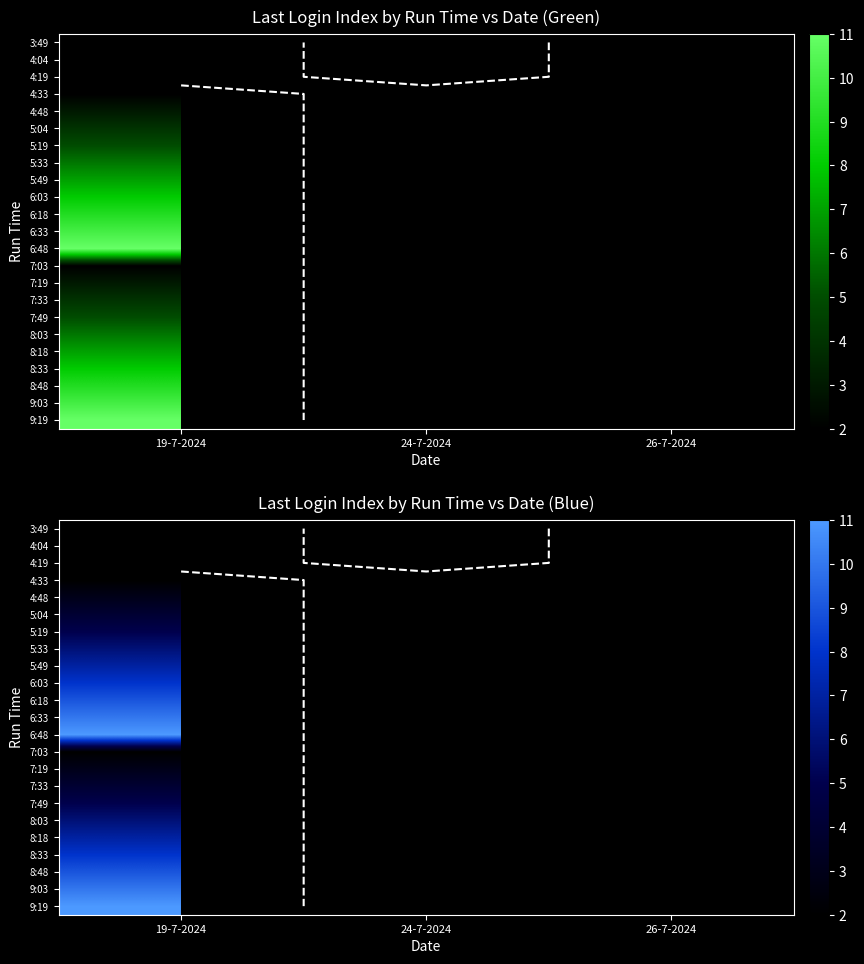

Which has a higher value, 24-7-2024 or 26-7-2024?

26-7-2024